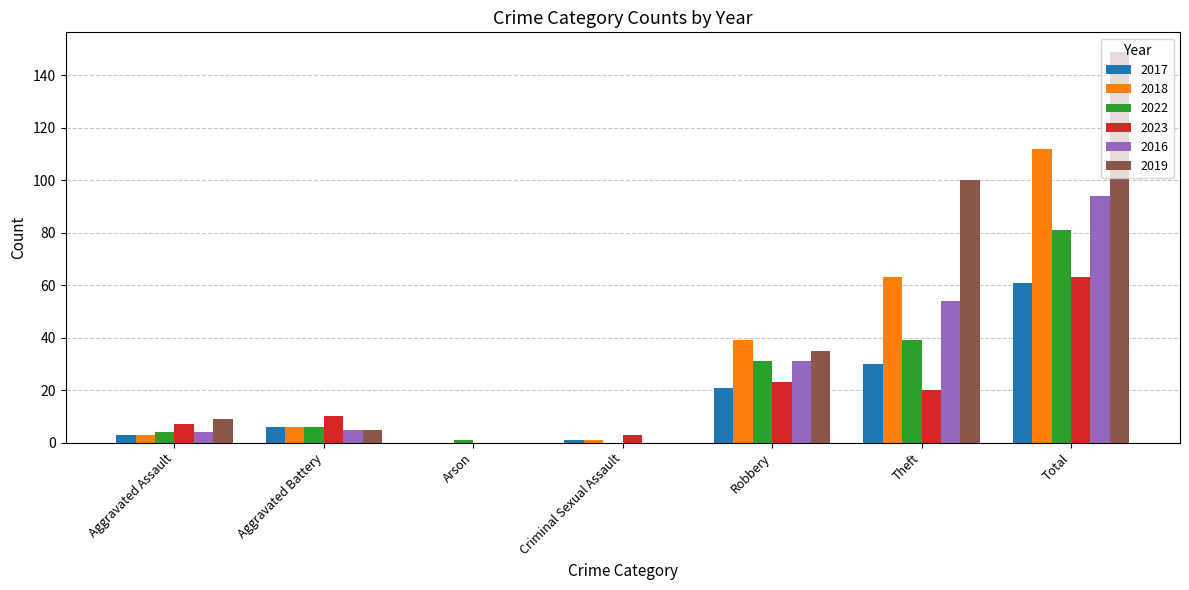

Which series has the largest range (max minus min)?

2019